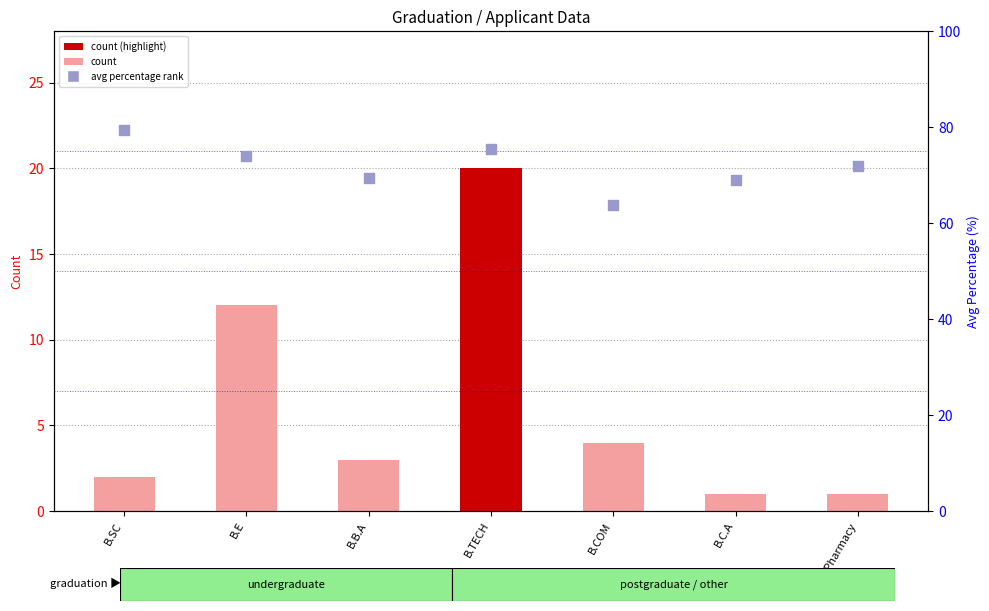

Which series has the widest spread of Y values?

count